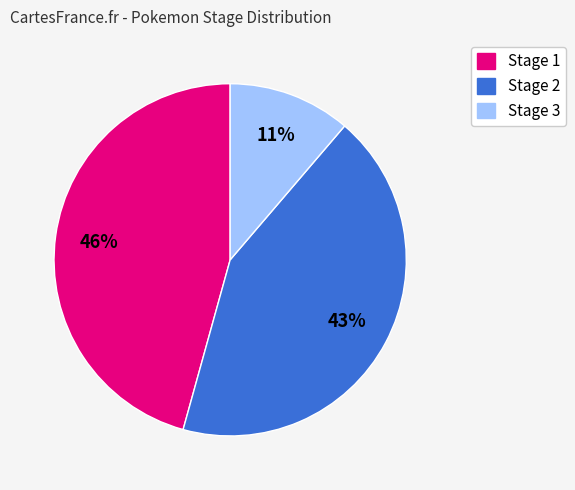

Does any single category account for the majority?

No